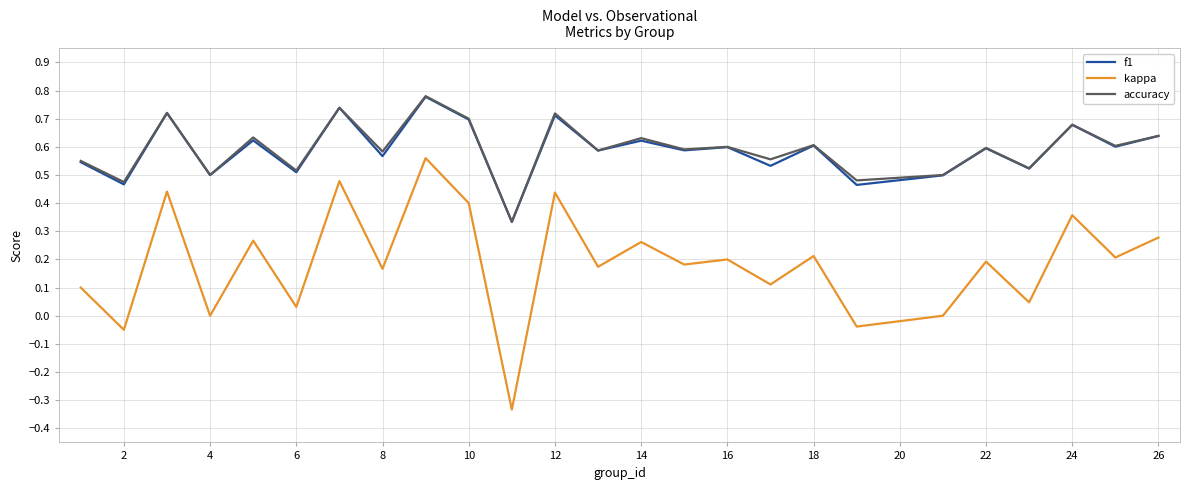

True or false: accuracy and kappa cross at least once.

False